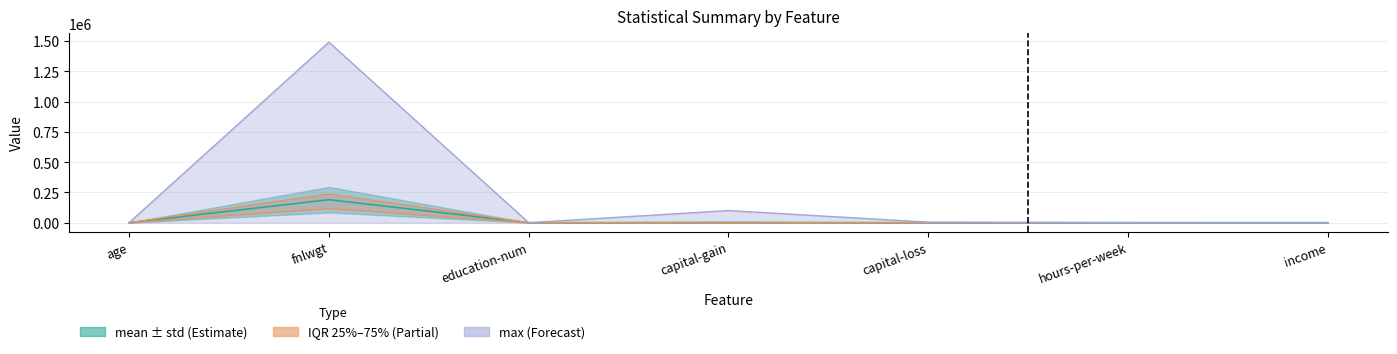

Is it true that std equals 90.0 at age?

True